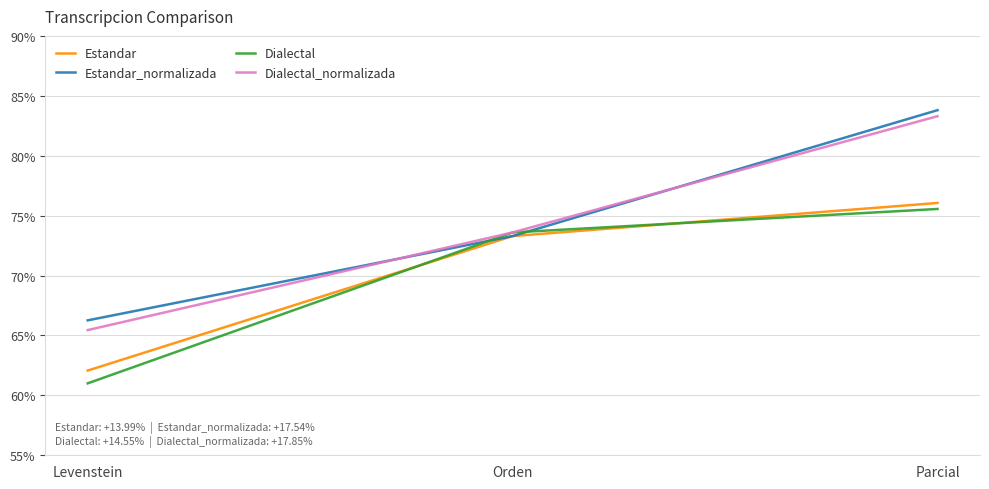

What is the maximum value shown in the chart?

83.8